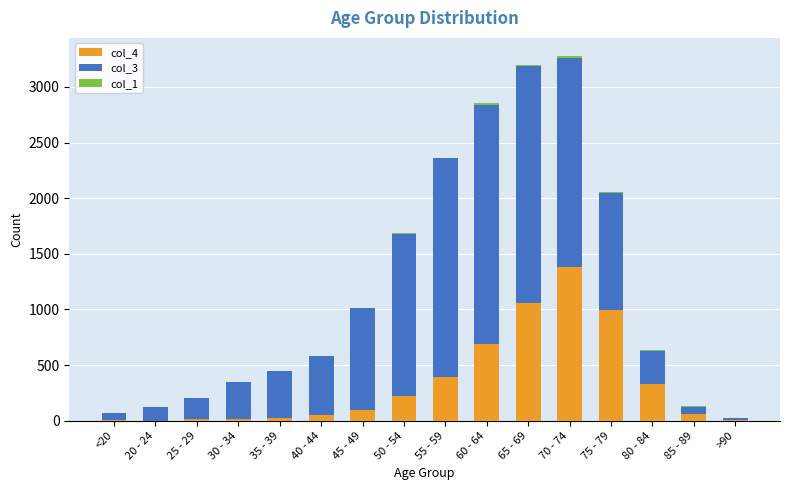

At which label does col_4 reach its peak?

70 - 74